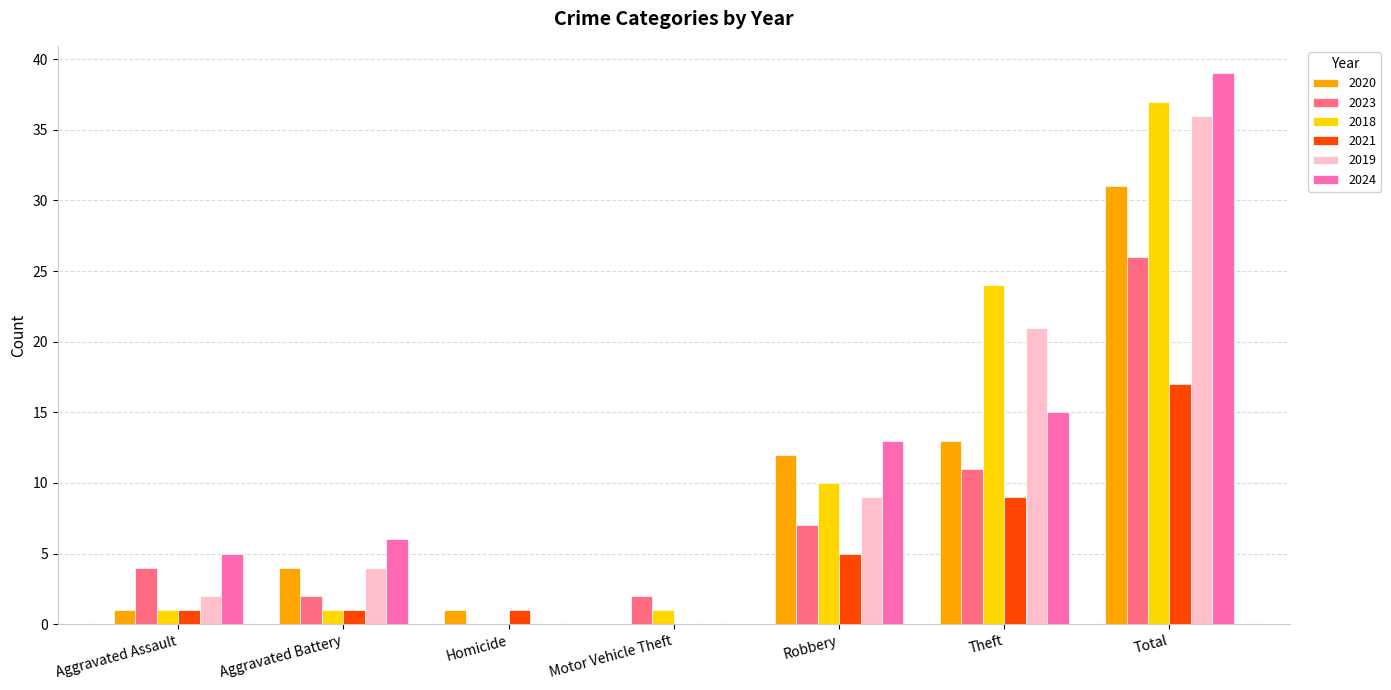

What are all the series names shown in the legend?

2020, 2023, 2018, 2021, 2019, 2024